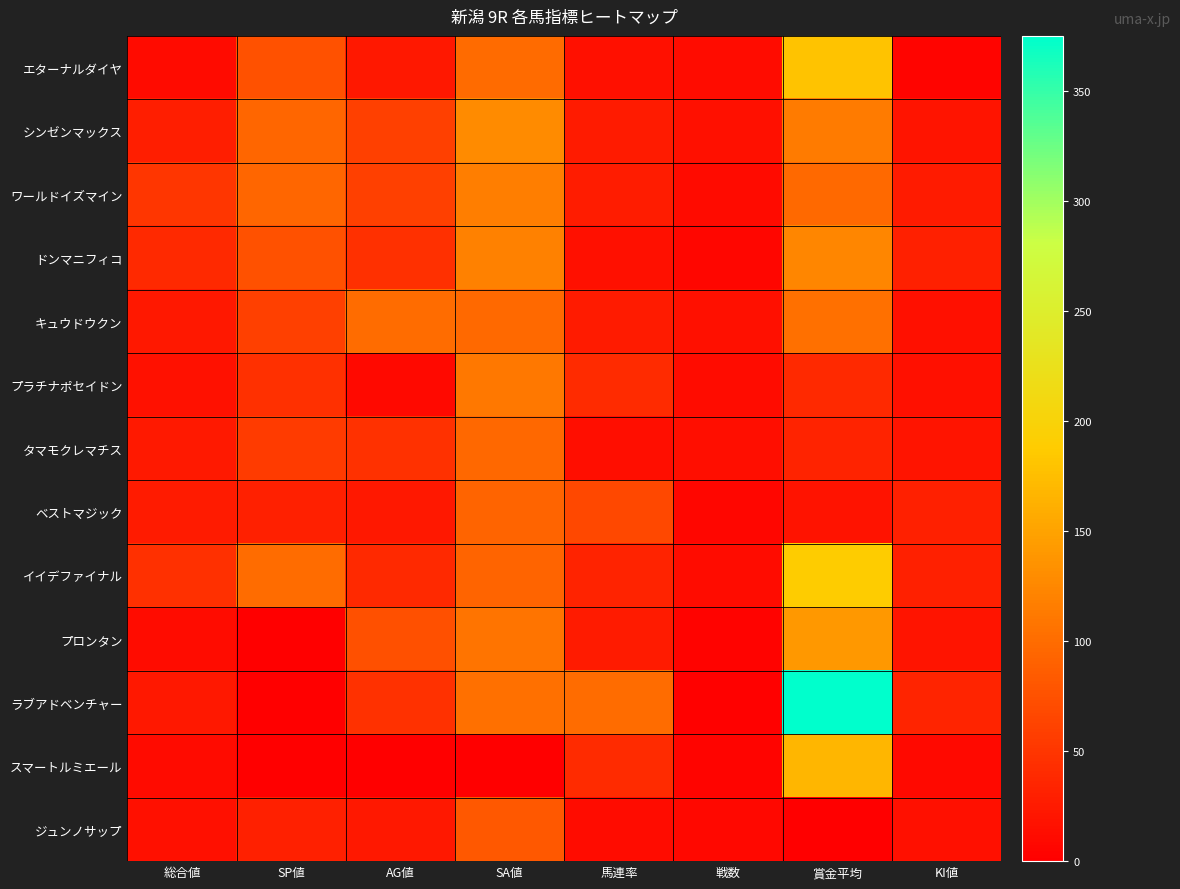

At which category does the chart reach its peak across all series?

賞金平均